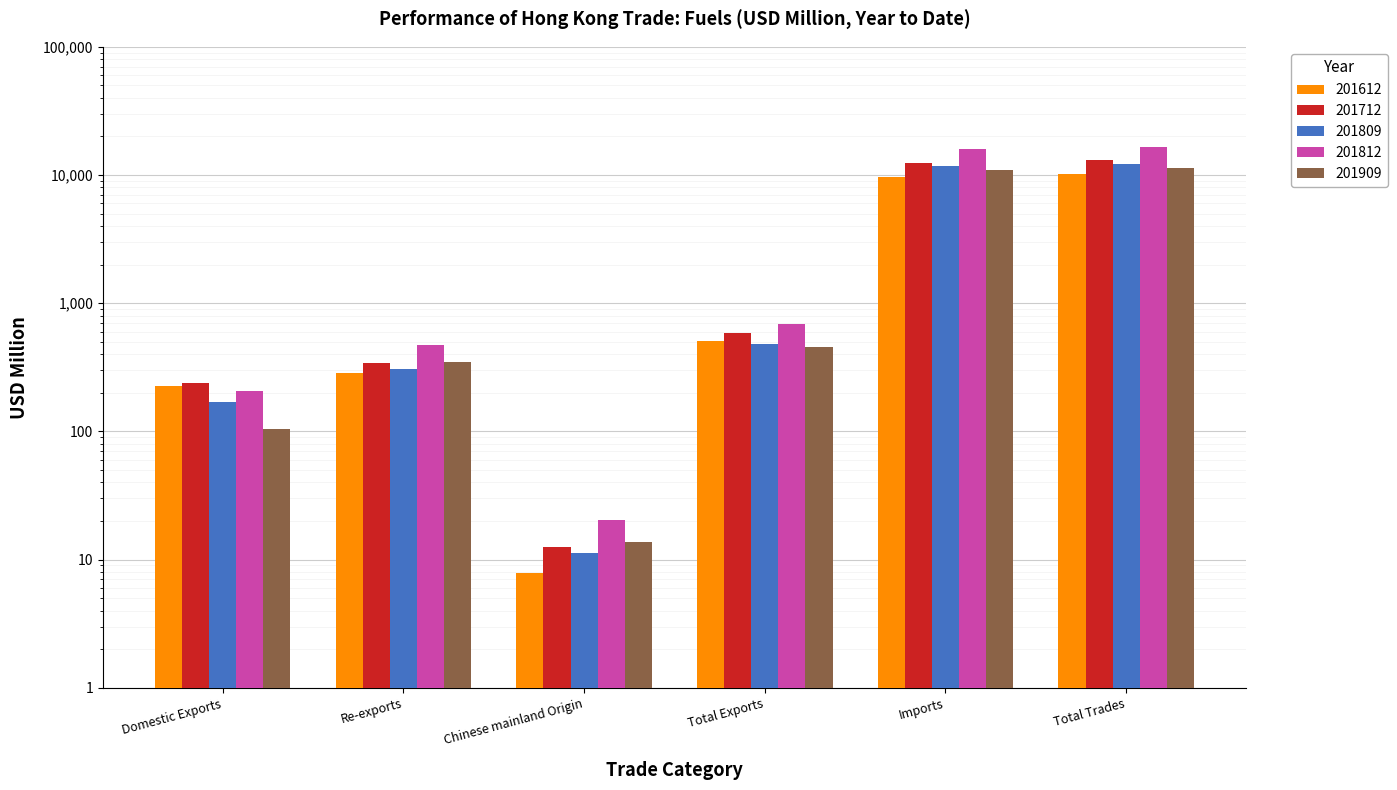

Is the value of 201612 at Imports greater than the value of 201809 at Chinese mainland Origin?

Yes